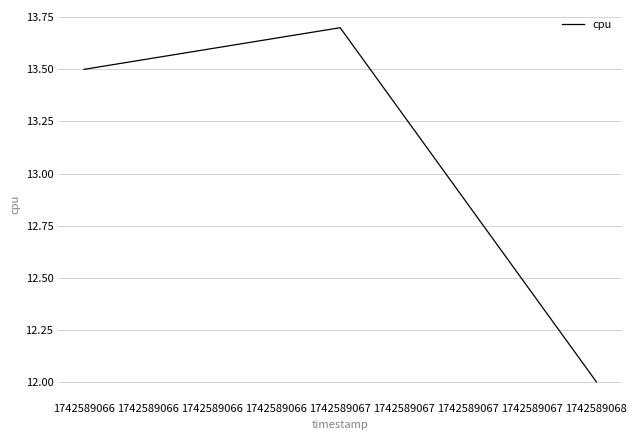

True or false: the data shows 21.6 at 1742589067.

False